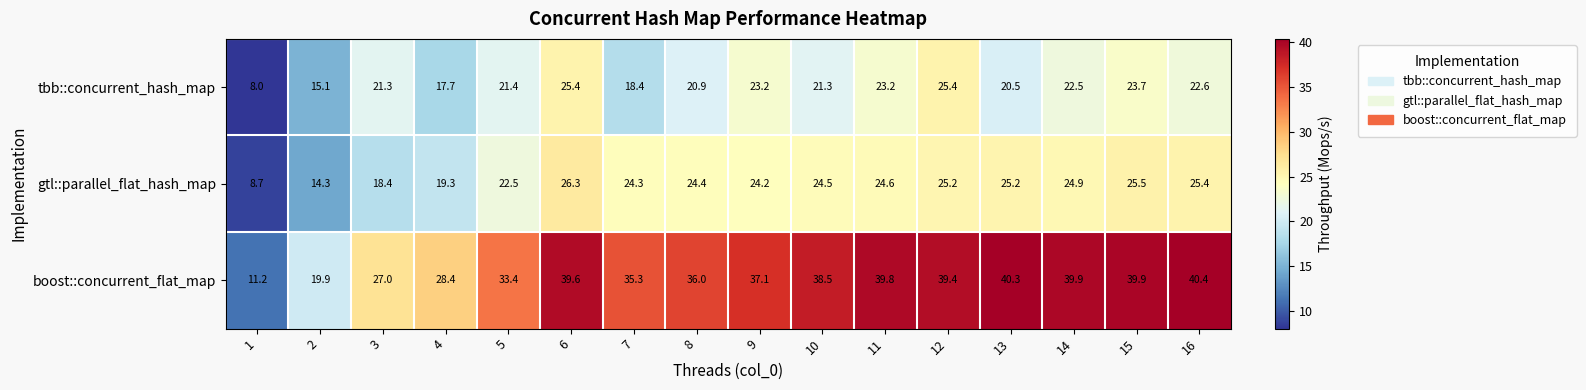

How many data points does each series have?

16